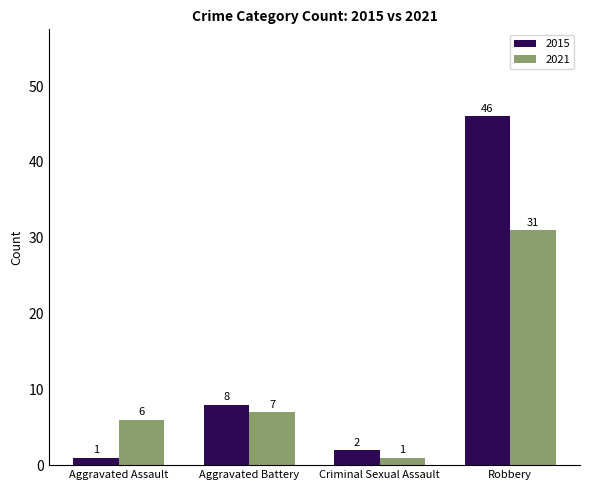

How many categories are shown in the chart?

4